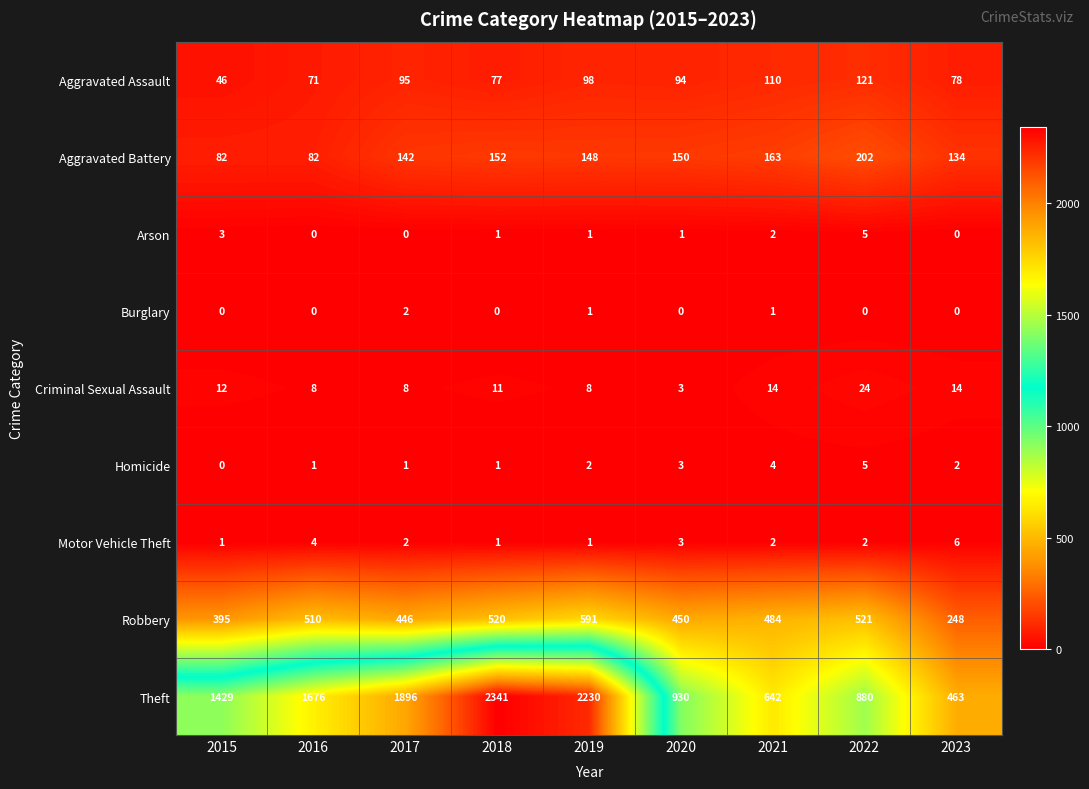

Between 2021 and 2023, which series saw the biggest shift?

Robbery